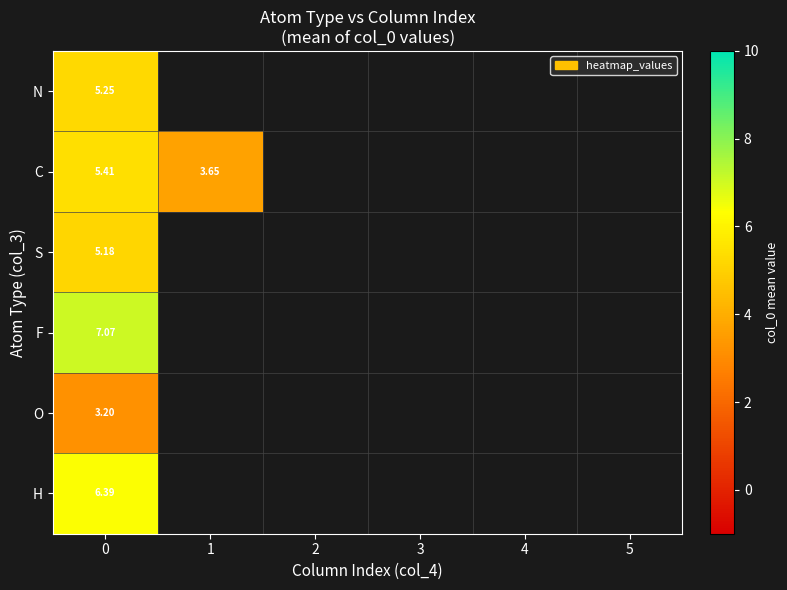

List the series in order of their peak value, lowest first.

row_4, row_2, row_0, row_1, row_5, row_3